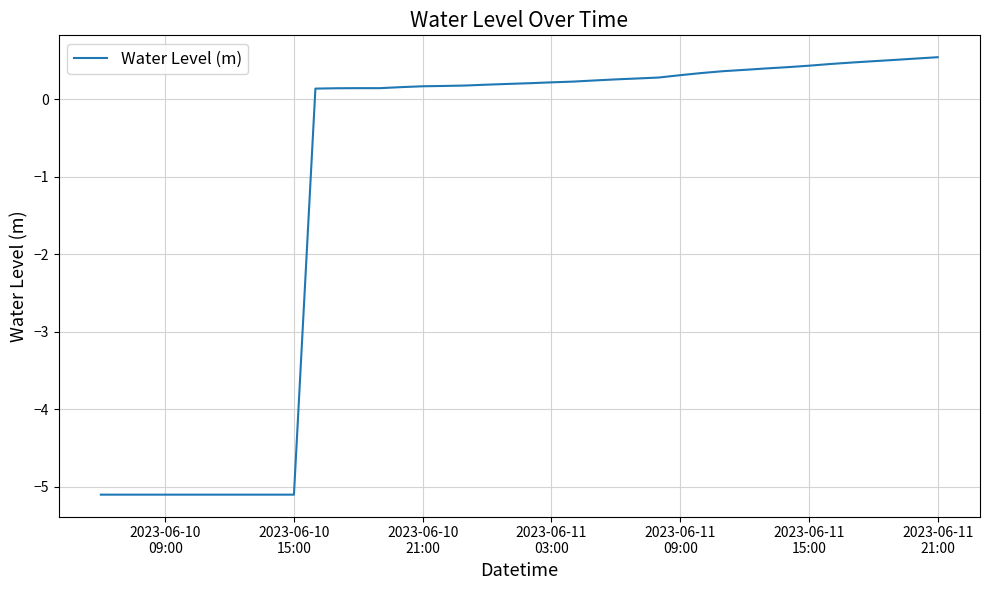

What is the difference between the maximum and minimum values?

5.6